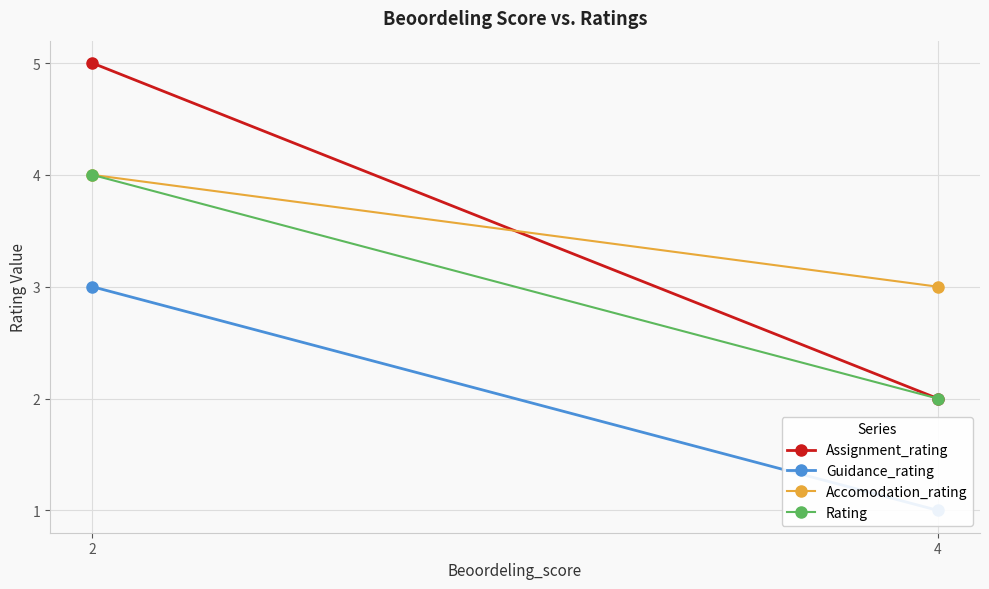

What is the maximum value shown in the chart?

5